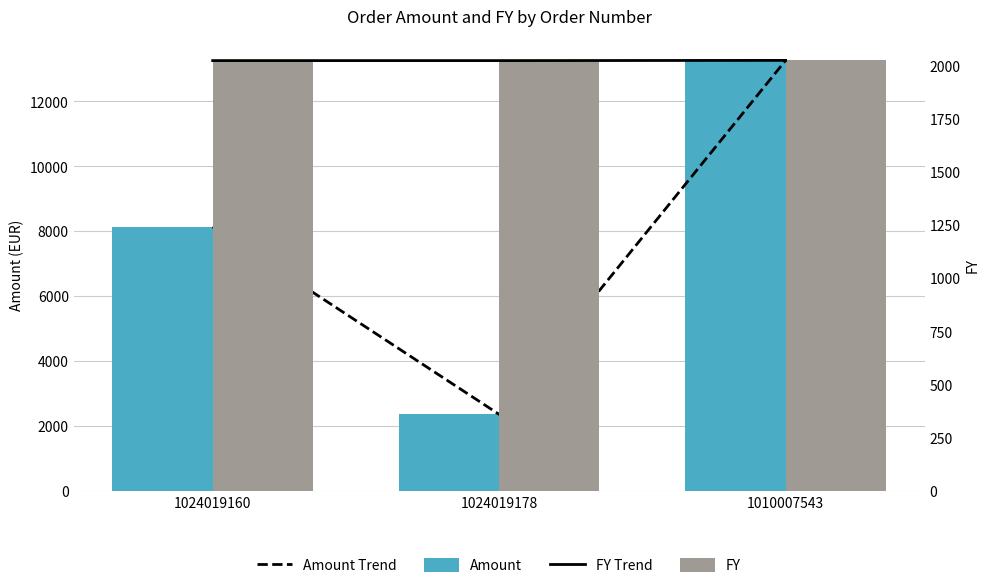

Which series has the largest range (max minus min)?

Amount Trend